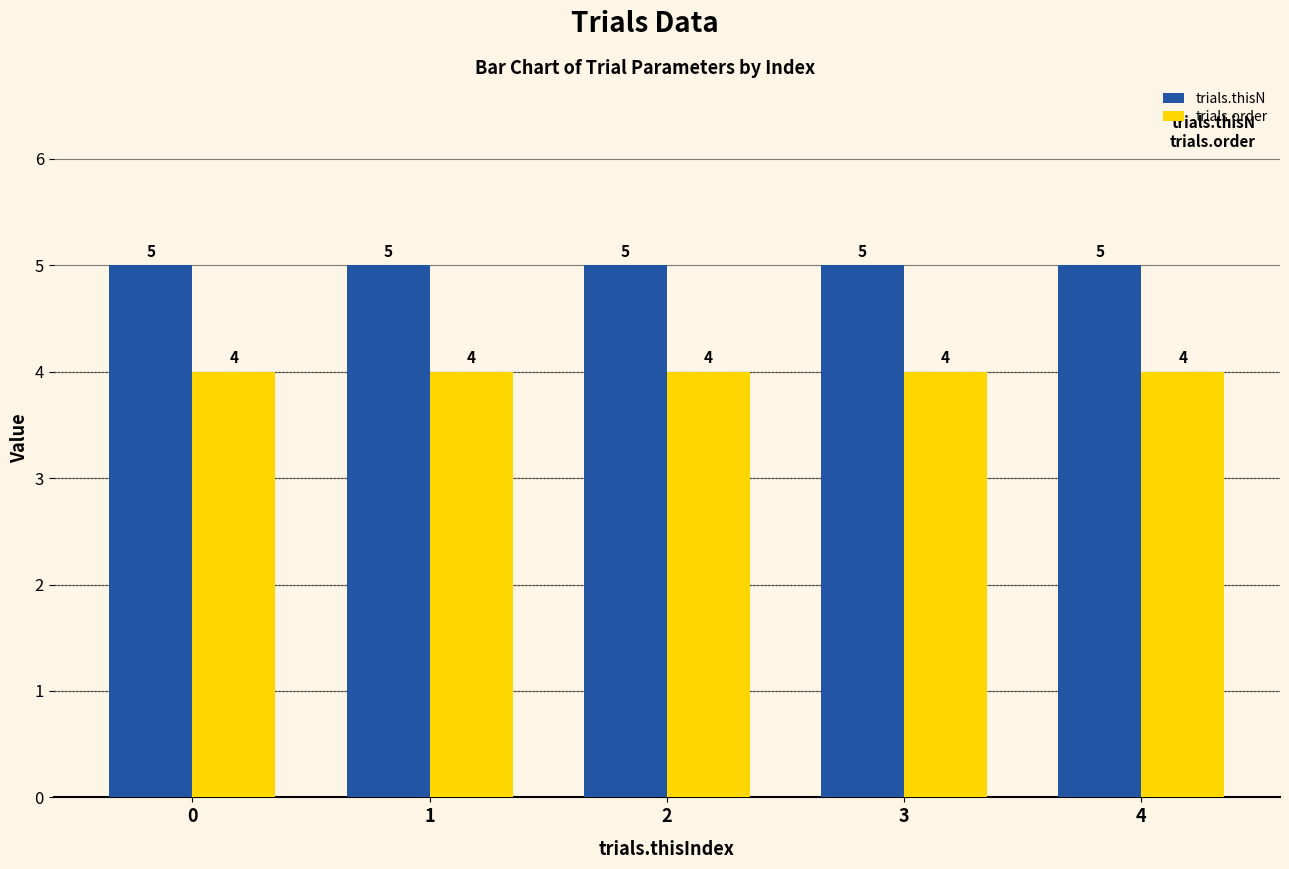

How many bars are there in total?

10